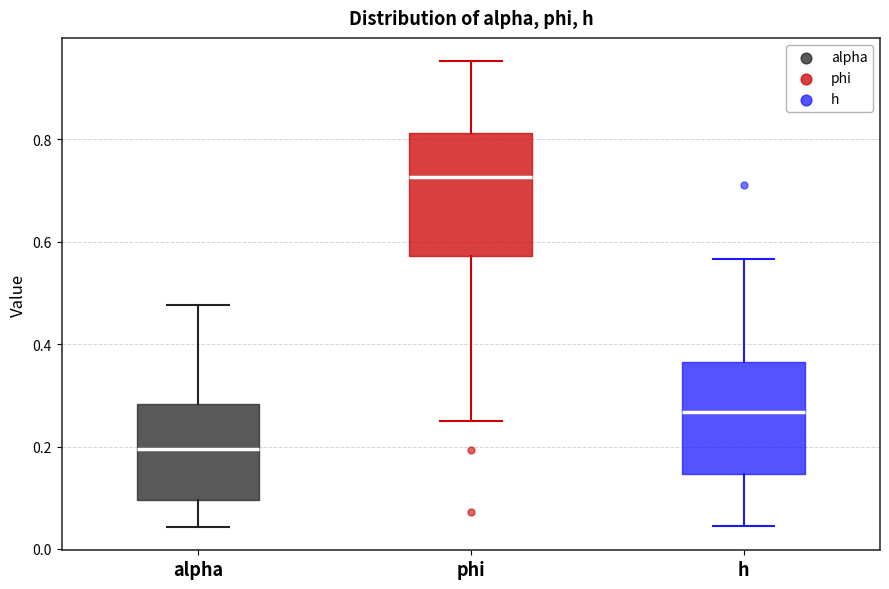

Reading left to right, transcribe this box plot: for each box, give where its median line is, the range the box spans, and where its two whiskers end, as read against the y-axis. The values are not printed on the chart, so give them approximately, as read against the axis.

alpha: median 0.20, box 0.10 to 0.28, whiskers 0.04 to 0.48
phi: median 0.72, box 0.58 to 0.82, whiskers 0.26 to 0.96
h: median 0.26, box 0.14 to 0.36, whiskers 0.04 to 0.56